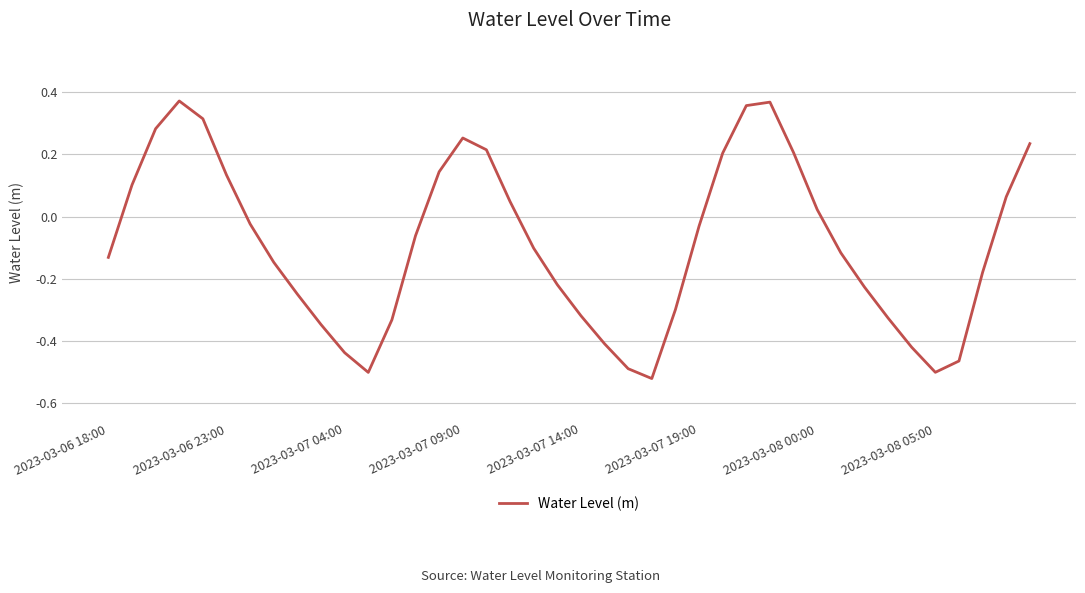

What is the difference between the maximum and minimum values?

0.9